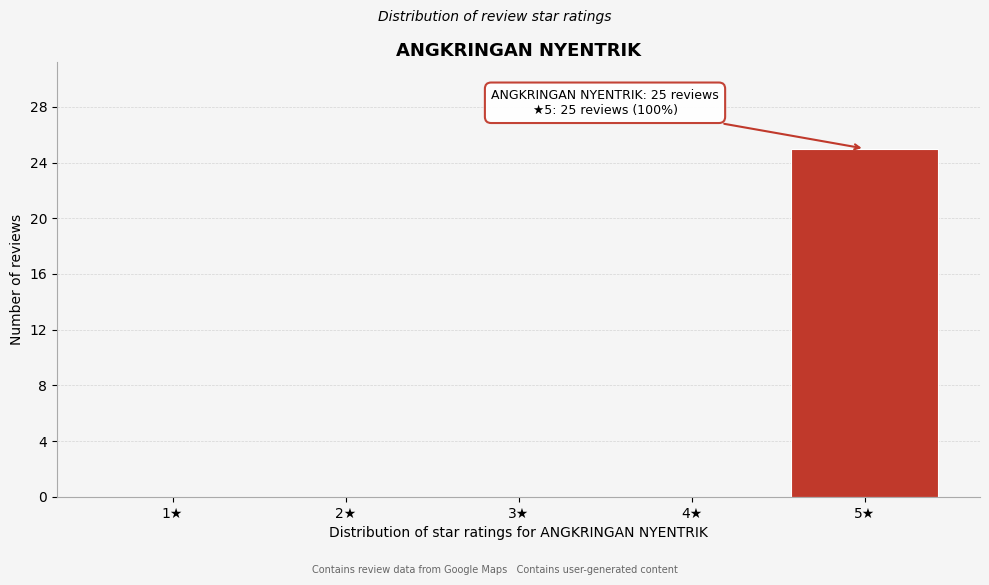

Reading right to left, list all the values displayed in this chart.

5★=25	4★=0	3★=0	2★=0	1★=0